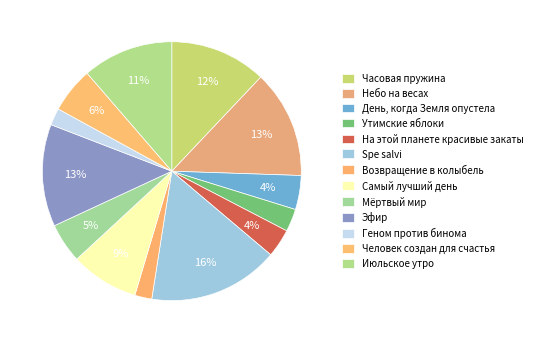

Which category has the biggest portion of the pie?

Spe salvi